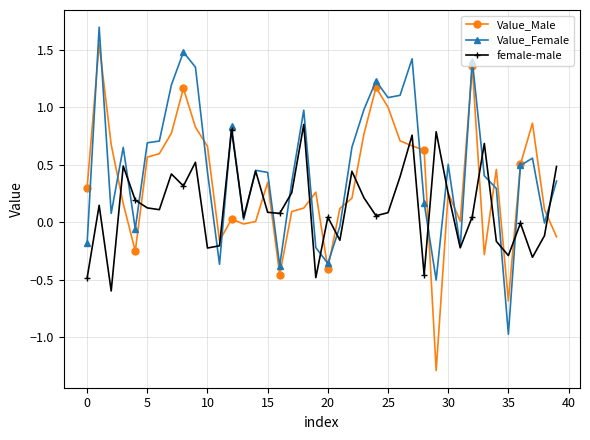

List the series in order of their peak value, lowest first.

female-male, Value_Male, Value_Female